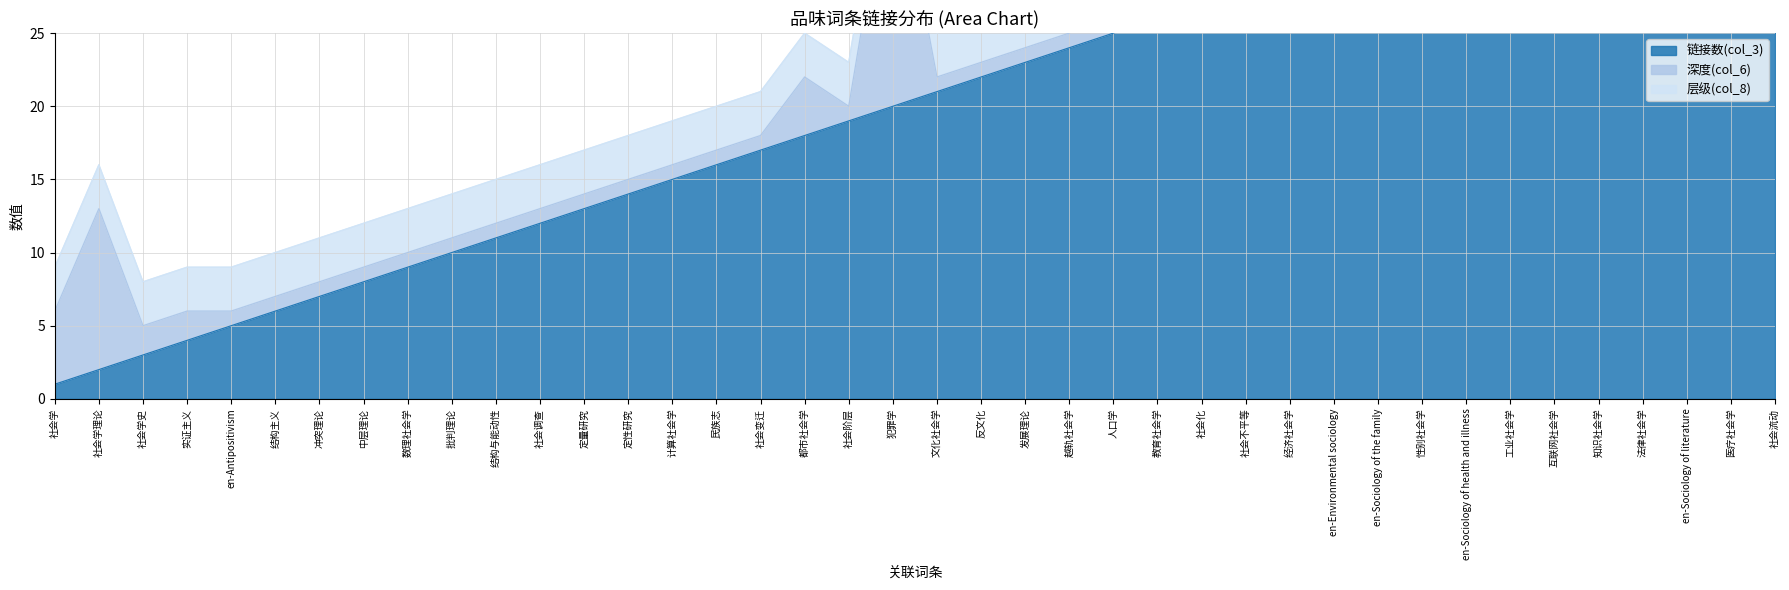

Between which two adjacent categories do 层级(col_8) and 深度(col_6) first intersect?

社会学理论 and 社会学史